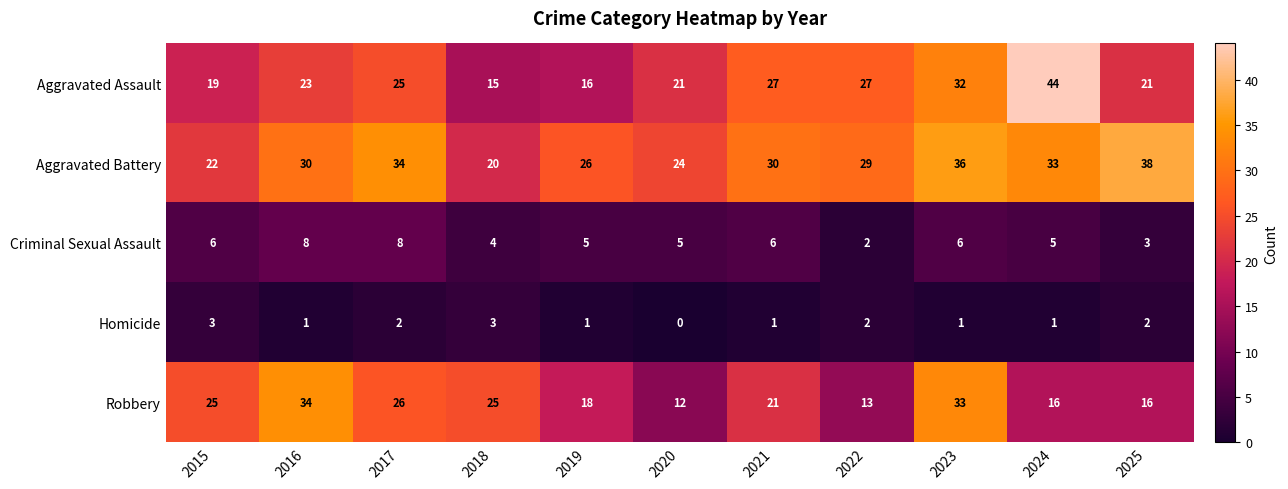

Which category has the highest value across all series?

2024